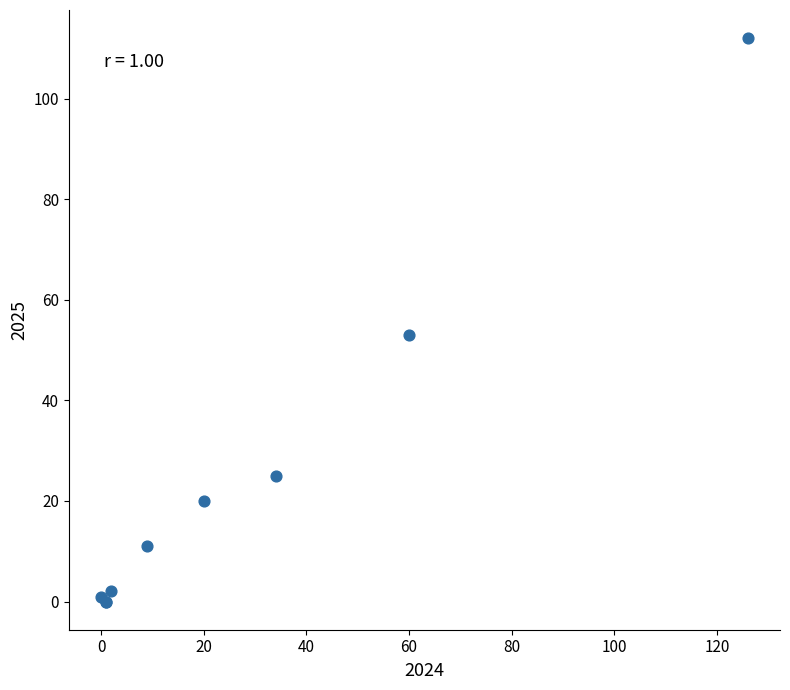

What Y value in the scatter plot is closest to 56?

53